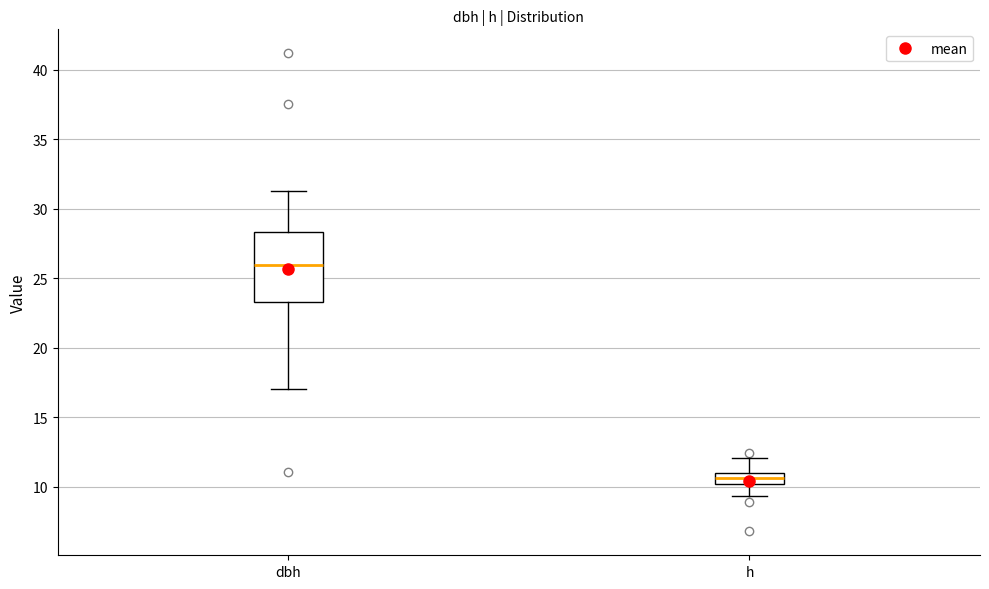

Which box has the lowest median line?

h